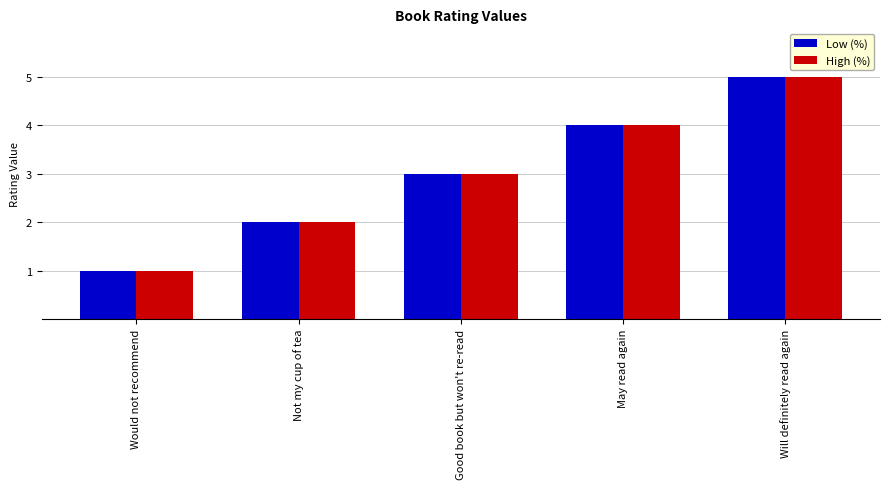

How many High (%) values are between 2 and 4?

3